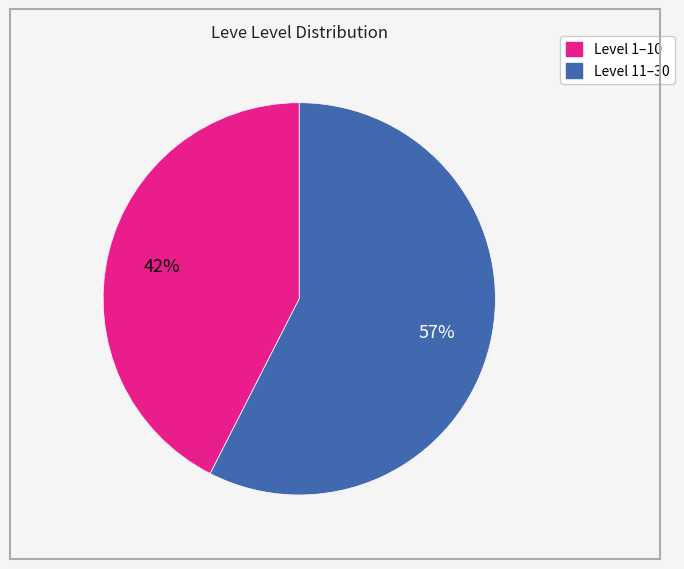

To the nearest percent, what is the average slice percentage?

50%